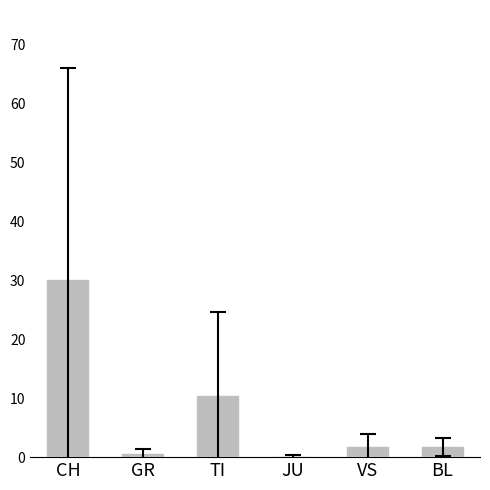

Is it true that the value at VS is 1.8?

True